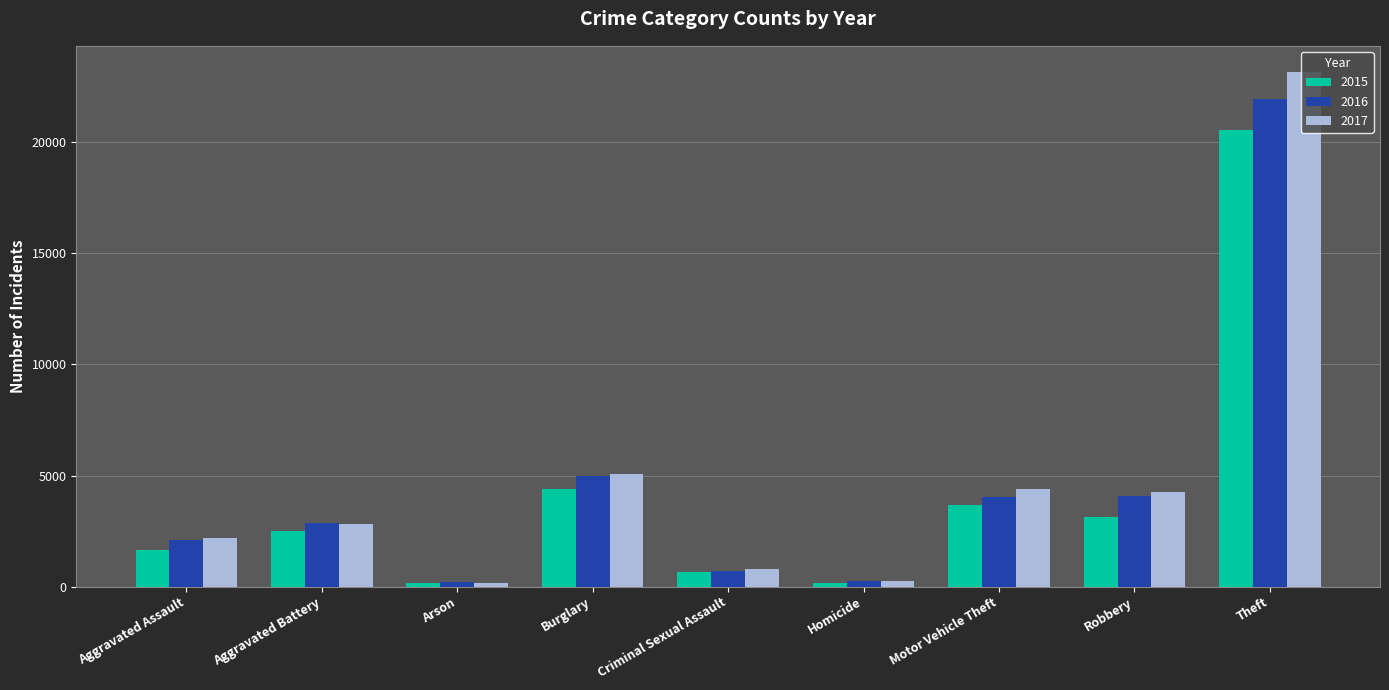

What is the label of the 5th bar from the right?

Criminal Sexual Assault